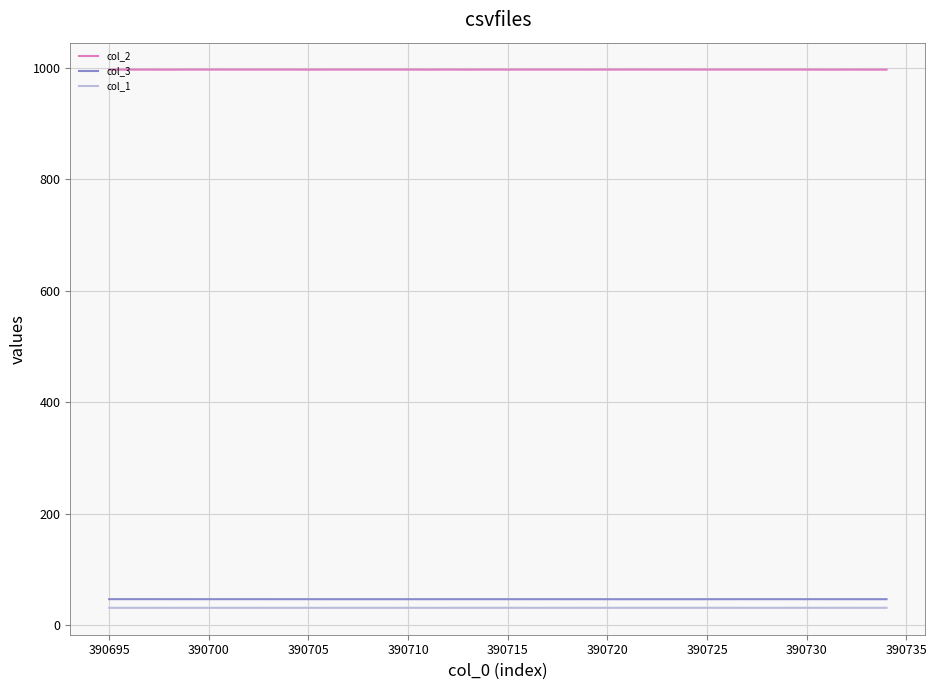

True or false: col_3 and col_2 intersect in this chart.

False